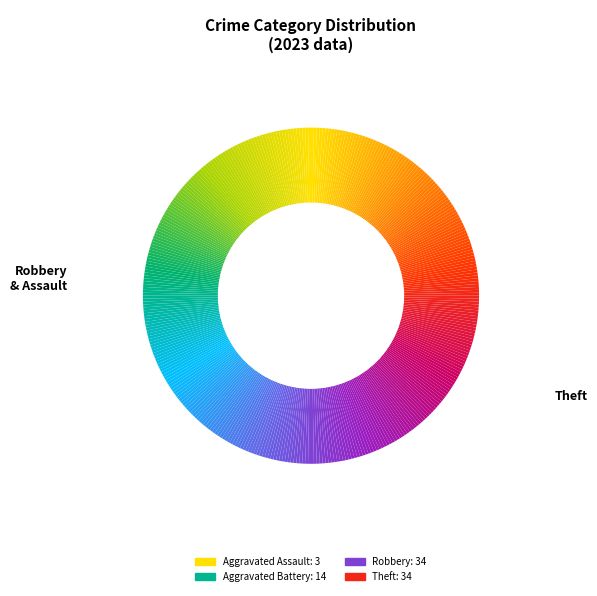

Which category has the biggest portion of the pie?

Robbery